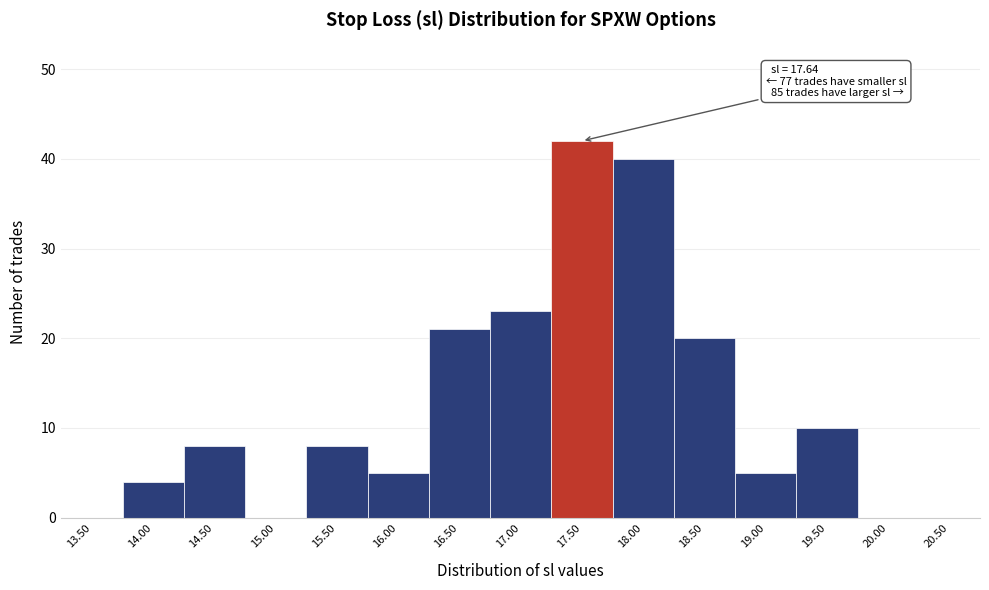

Reading left to right, list all the values displayed in this chart.

13.50=0	14.00=4	14.50=8	15.00=0	15.50=8	16.00=5	16.50=21	17.00=23	17.50=42	18.00=40	18.50=20	19.00=5	19.50=10	20.00=0	20.50=0